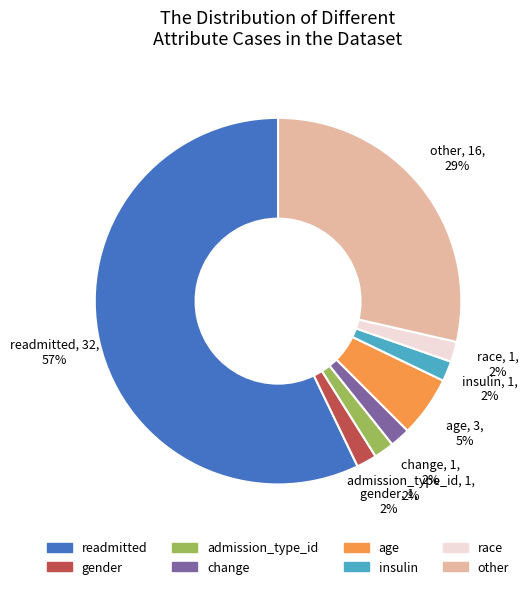

Is the sum of gender and change greater than half?

No